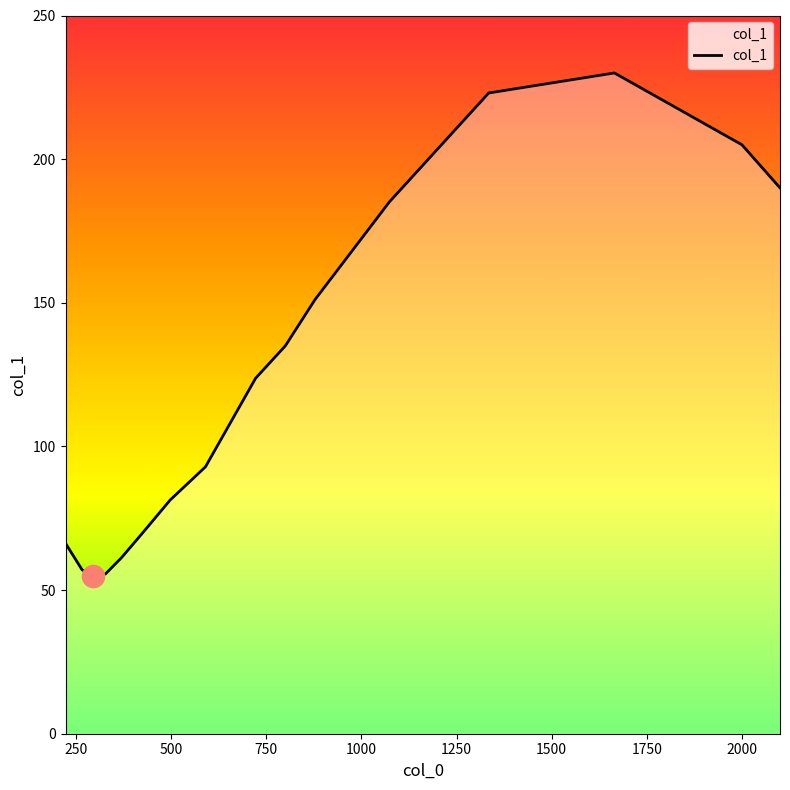

What is the greatest value displayed?

230.0